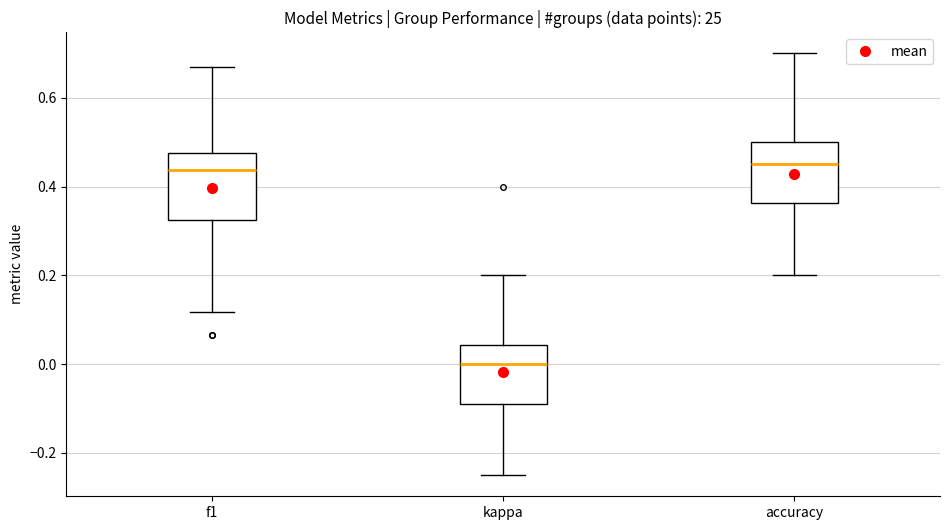

Reading left to right, transcribe this box plot: for each box, give where its median line is, the range the box spans, and where its two whiskers end, as read against the y-axis. The values are not printed on the chart, so give them approximately, as read against the axis.

f1: median 0.44, box 0.32 to 0.48, whiskers 0.12 to 0.68
kappa: median 0.00, box -0.10 to 0.04, whiskers -0.24 to 0.20
accuracy: median 0.46, box 0.36 to 0.50, whiskers 0.20 to 0.70